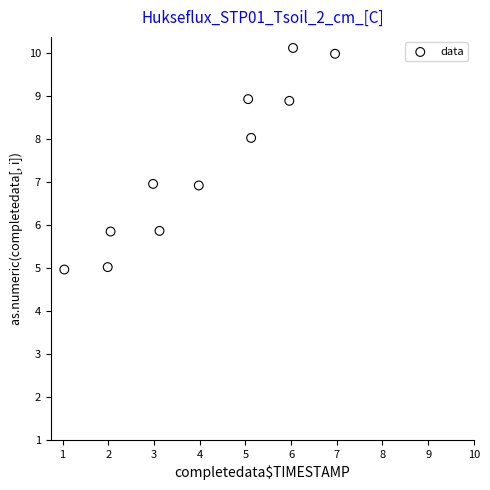

What is the range of X values (max minus min)?

5.9